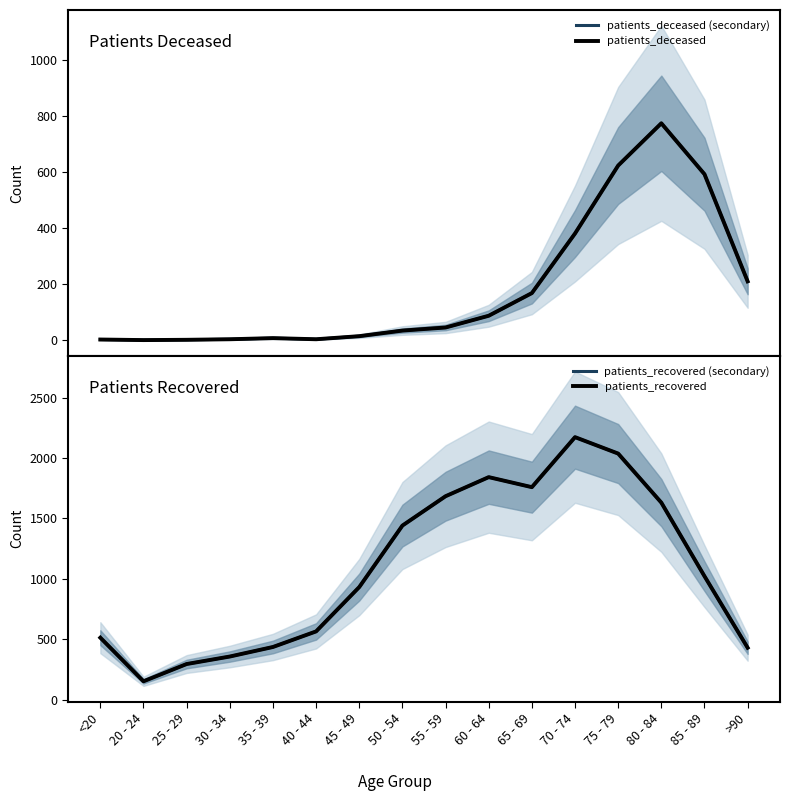

What are all the series names shown in the legend?

patients_deceased (secondary), patients_deceased, patients_recovered (secondary), patients_recovered